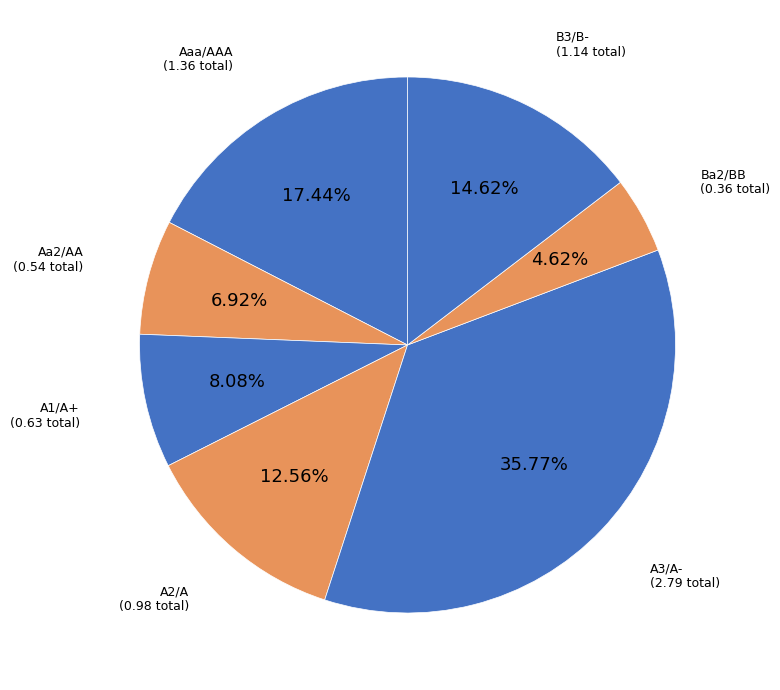

The Aaa/AAA slice represents 57% of the pie. True or false?

False